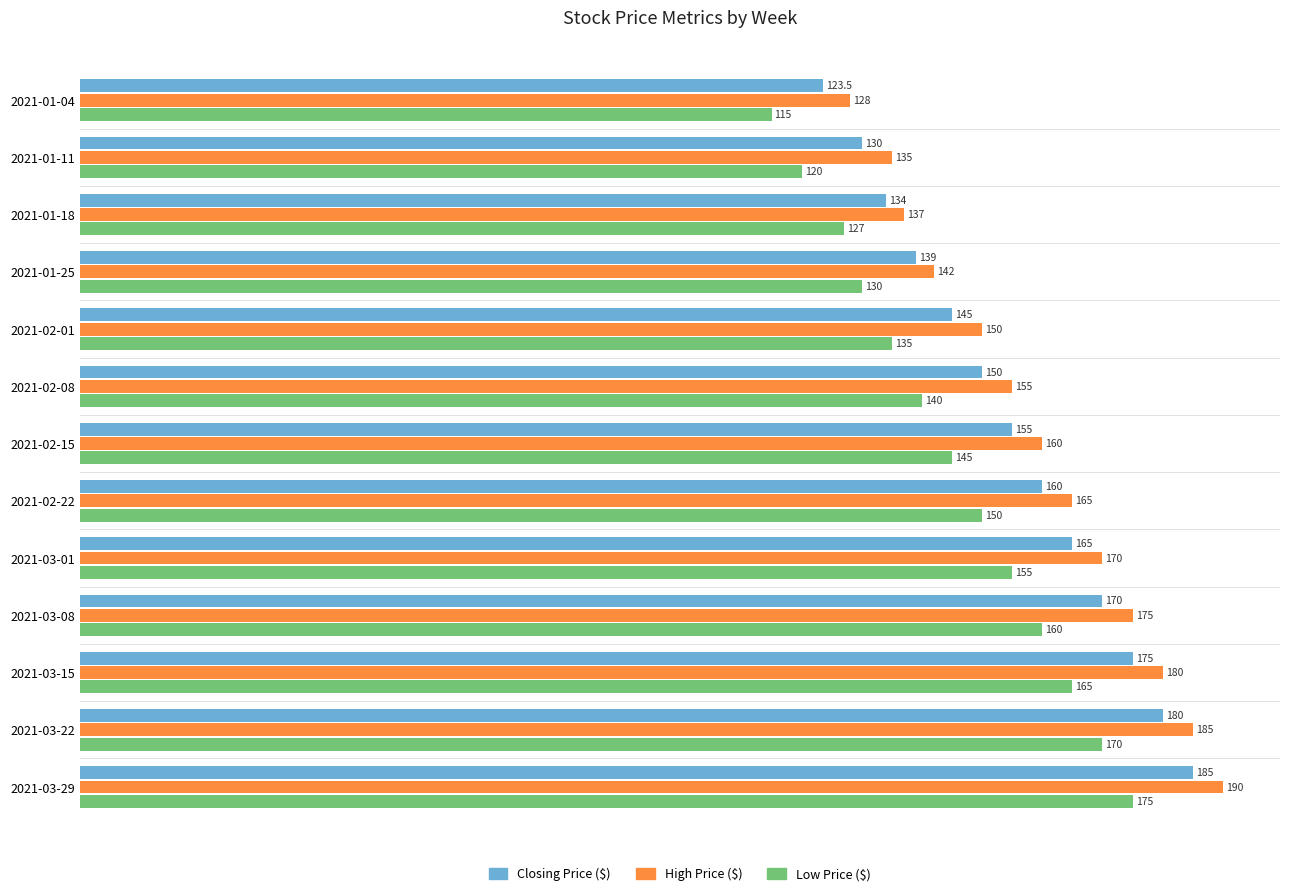

Which series has the largest total across all categories?

High Price ($)